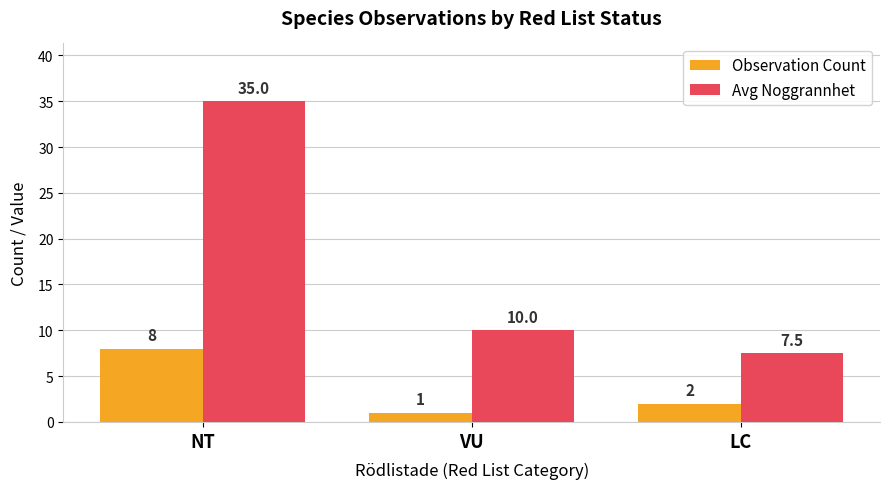

At which category is the sum across all series the highest?

NT